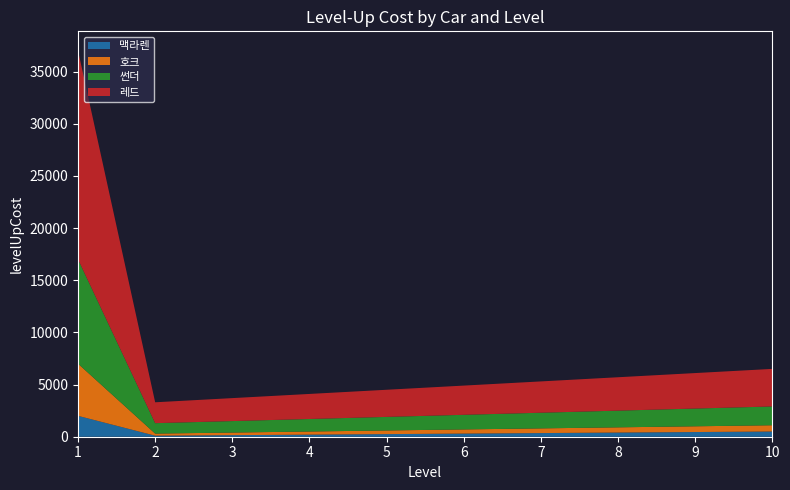

Reading left to right, list all the values displayed in this chart.

맥라렌: 1=2000	2=100	3=150	4=200	5=250	6=300	7=350	8=400	9=450	10=500
호크: 1=5000	2=200	3=250	4=300	5=350	6=400	7=450	8=500	9=550	10=600
썬더: 1=10000	2=1000	3=1100	4=1200	5=1300	6=1400	7=1500	8=1600	9=1700	10=1800
레드: 1=20000	2=2000	3=2200	4=2400	5=2600	6=2800	7=3000	8=3200	9=3400	10=3600